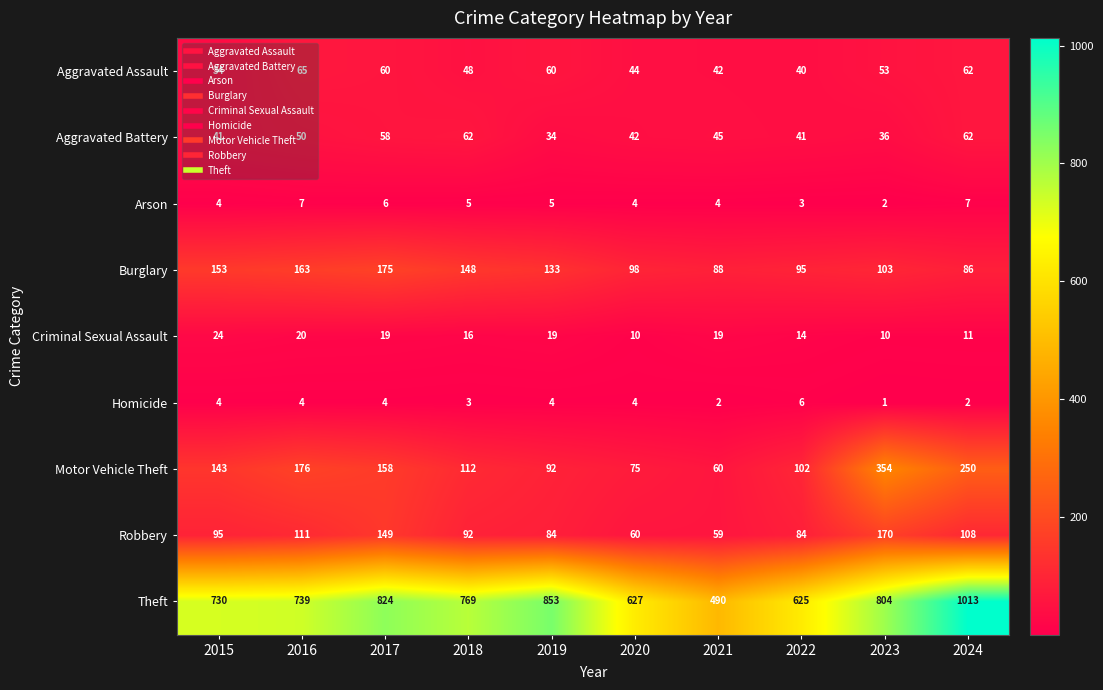

What is the difference between the maximum and minimum values in the Aggravated Battery series?

28